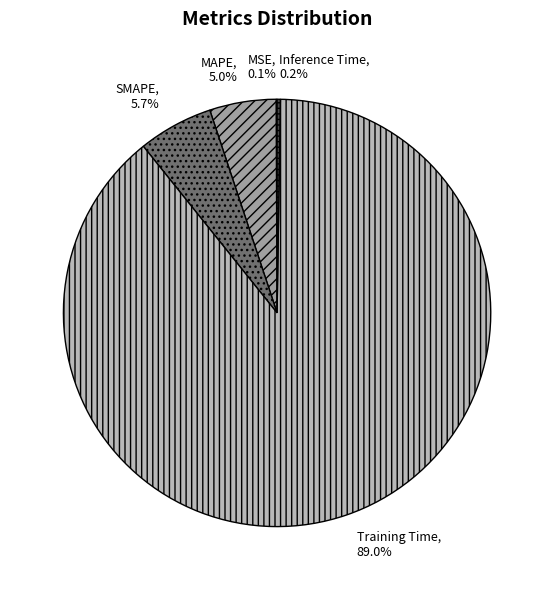

Which slice is the largest?

Training Time